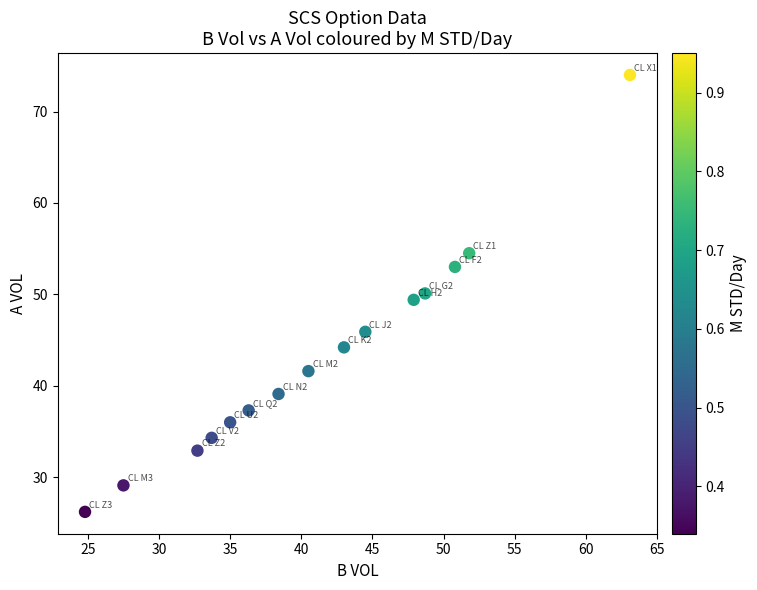

What is the range of X values (max minus min)?

38.3